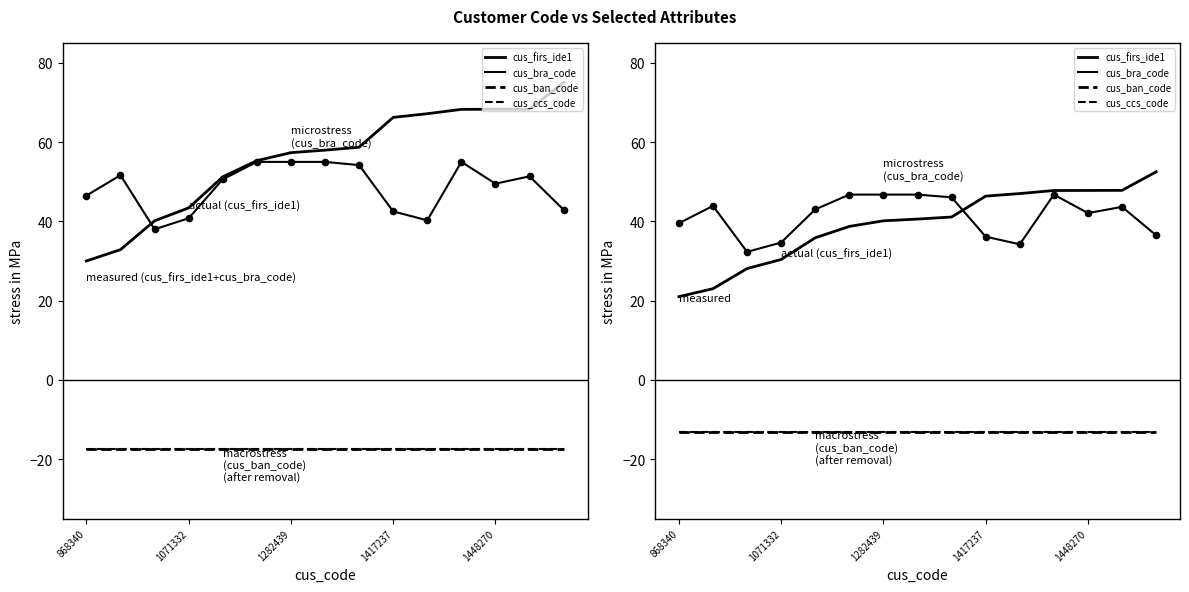

What are all the series names shown in the legend?

cus_firs_ide1, cus_bra_code, cus_ban_code, cus_ccs_code